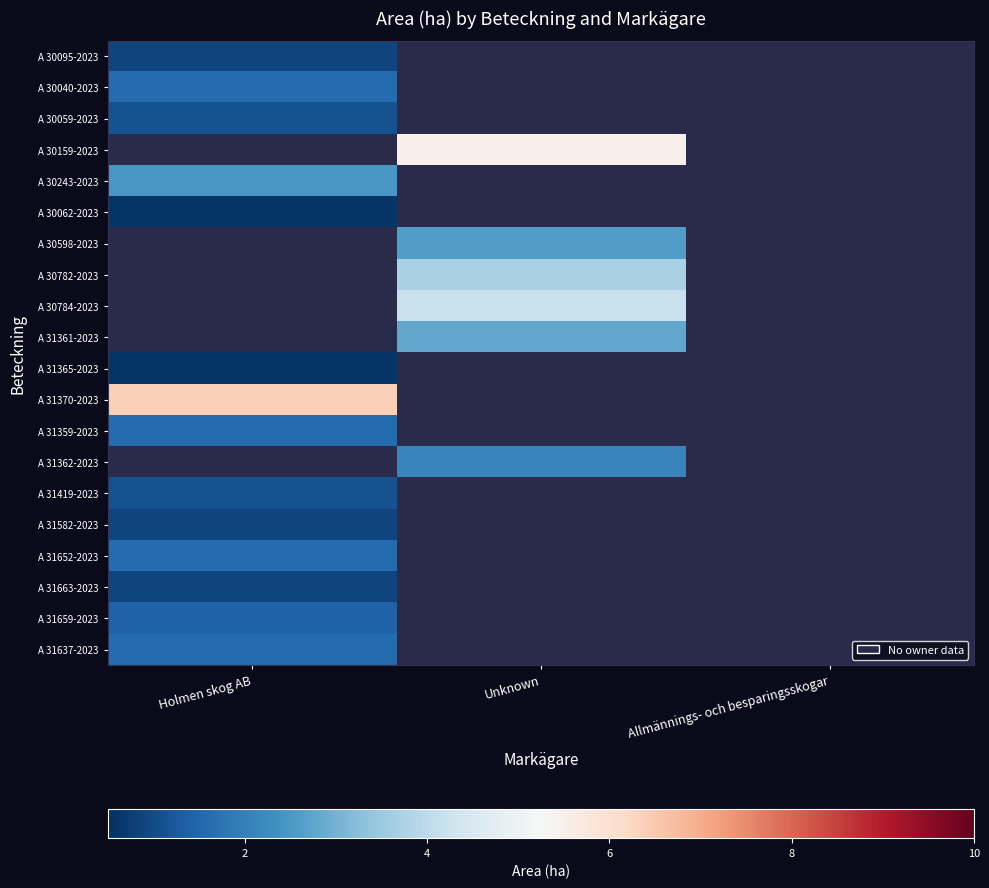

How many data points does each series have?

3